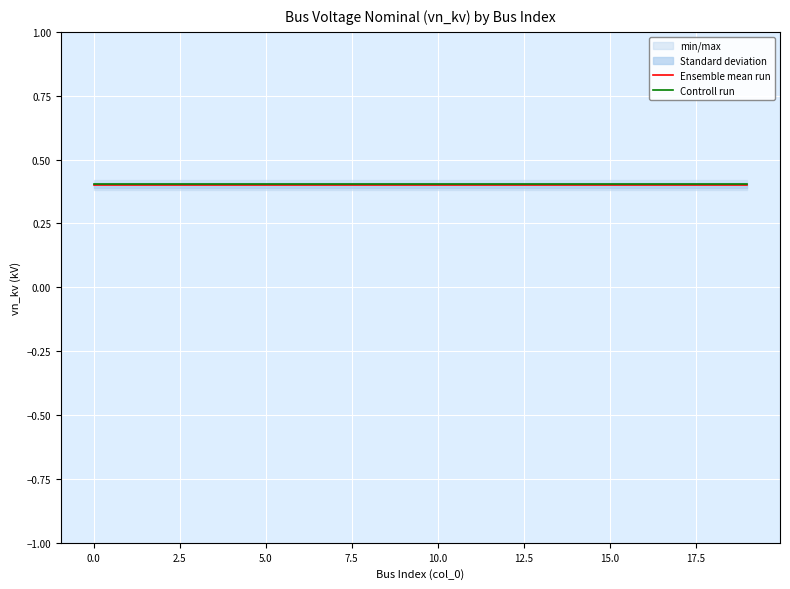

What is the highest value of the Controll run series?

0.4